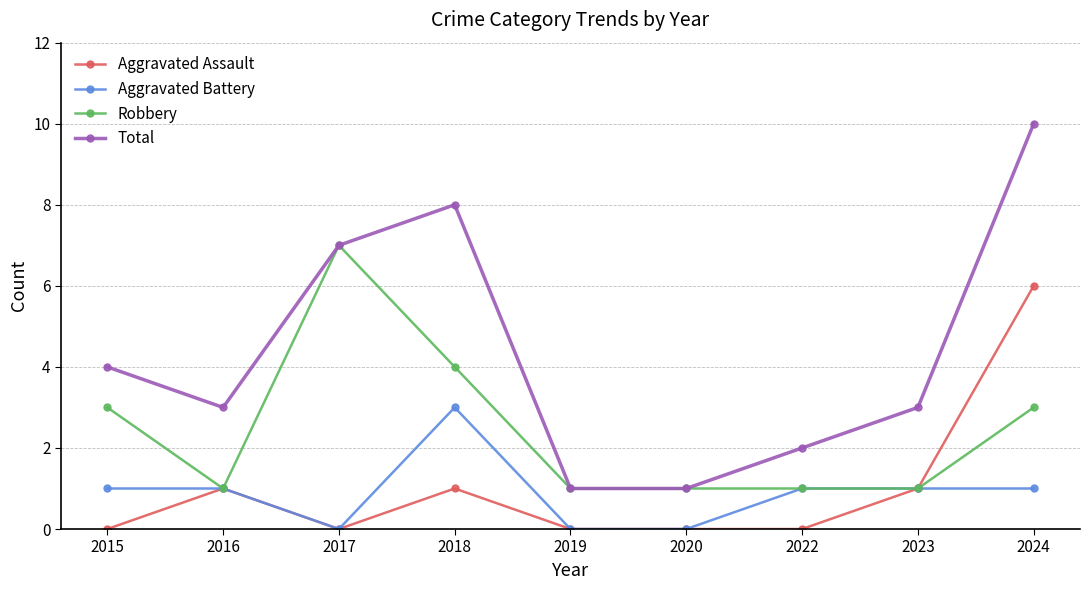

Reading left to right, transcribe all the data shown in this chart.

Aggravated Assault: 2015=0	2016=1	2017=0	2018=1	2019=0	2020=0	2022=0	2023=1	2024=6
Aggravated Battery: 2015=1	2016=1	2017=0	2018=3	2019=0	2020=0	2022=1	2023=1	2024=1
Robbery: 2015=3	2016=1	2017=7	2018=4	2019=1	2020=1	2022=1	2023=1	2024=3
Total: 2015=4	2016=3	2017=7	2018=8	2019=1	2020=1	2022=2	2023=3	2024=10